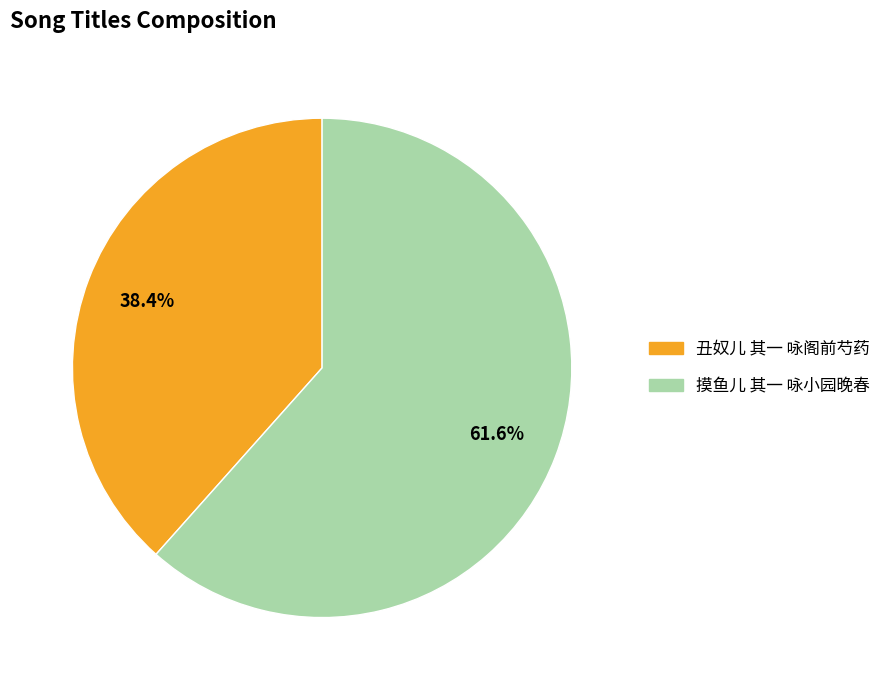

To the nearest percent, what portion does 丑奴儿 其一 咏阁前芍药 represent?

38%